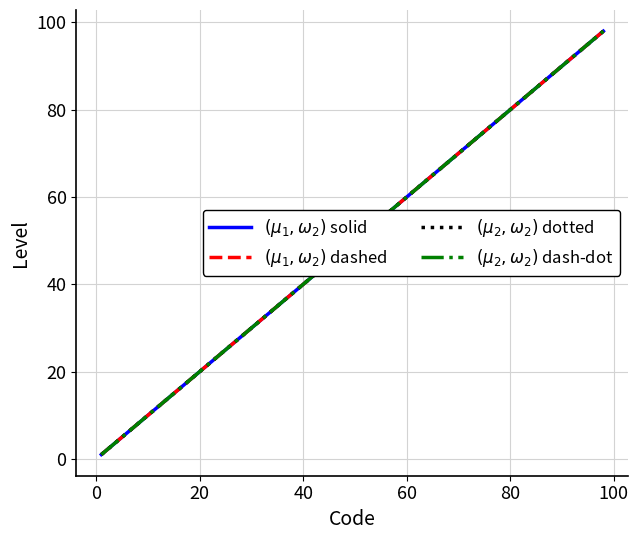

Reading right to left, transcribe all the data shown in this chart.

$(\mu_1,\omega_2)$ solid: 98	97	6	5	4	3	2	1
$(\mu_1,\omega_2)$ dashed: 98	97	6	5	4	3	2	1
$(\mu_2,\omega_2)$ dotted: 98	97	6	5	4	3	2	1
$(\mu_2,\omega_2)$ dash-dot: 98	97	6	5	4	3	2	1